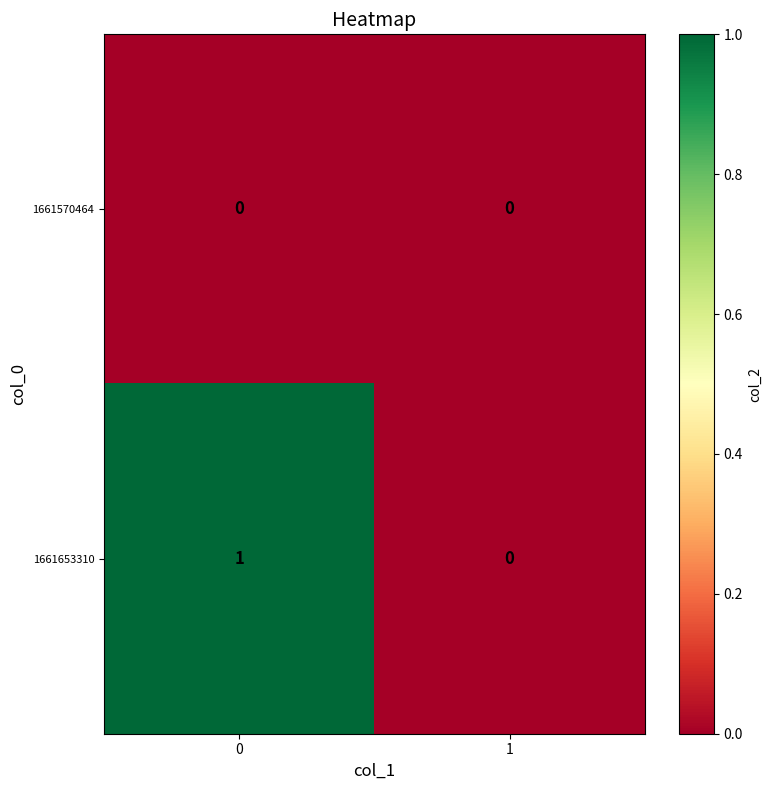

Reading left to right, extract all data points from this chart.

1661570464: 0	0
1661653310: 1	0